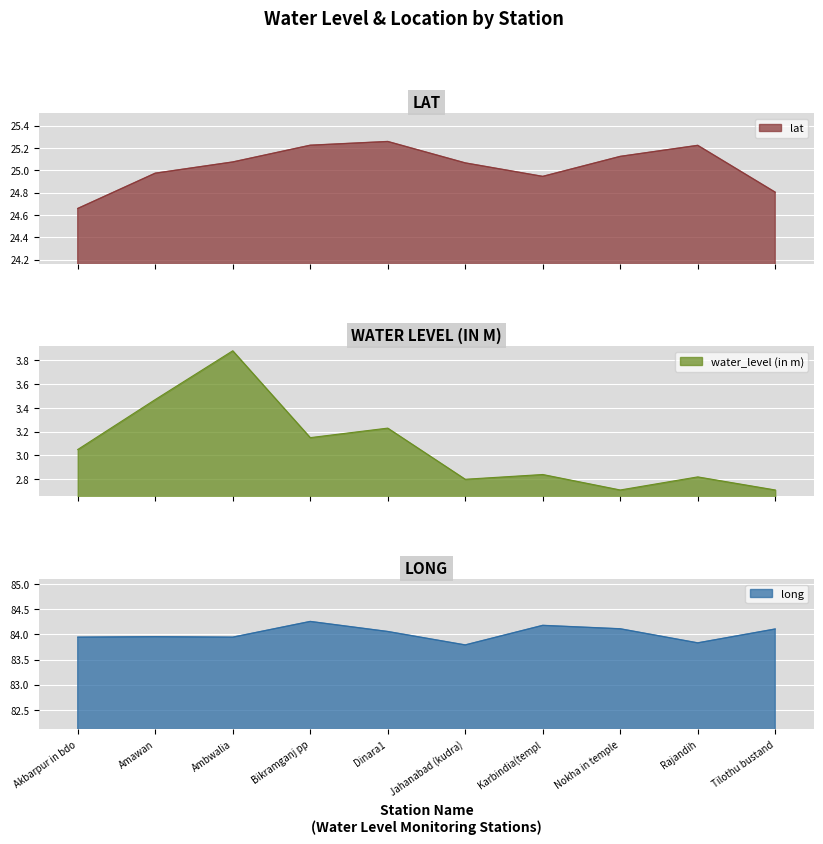

True or false: lat and water_level (in m) intersect in this chart.

False